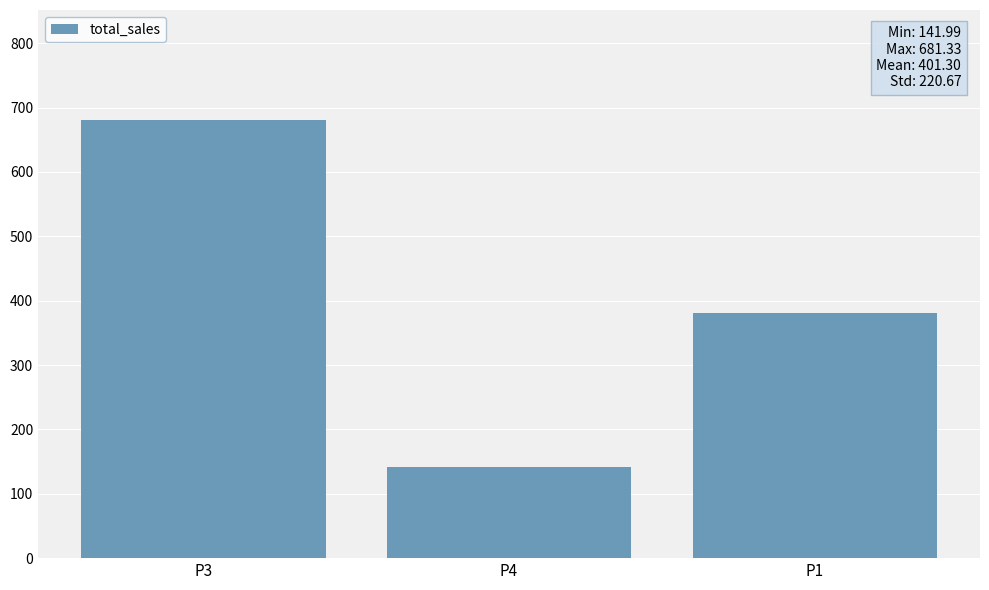

Reading right to left, list all the values displayed in this chart.

P1=380.6	P4=142.0	P3=681.3